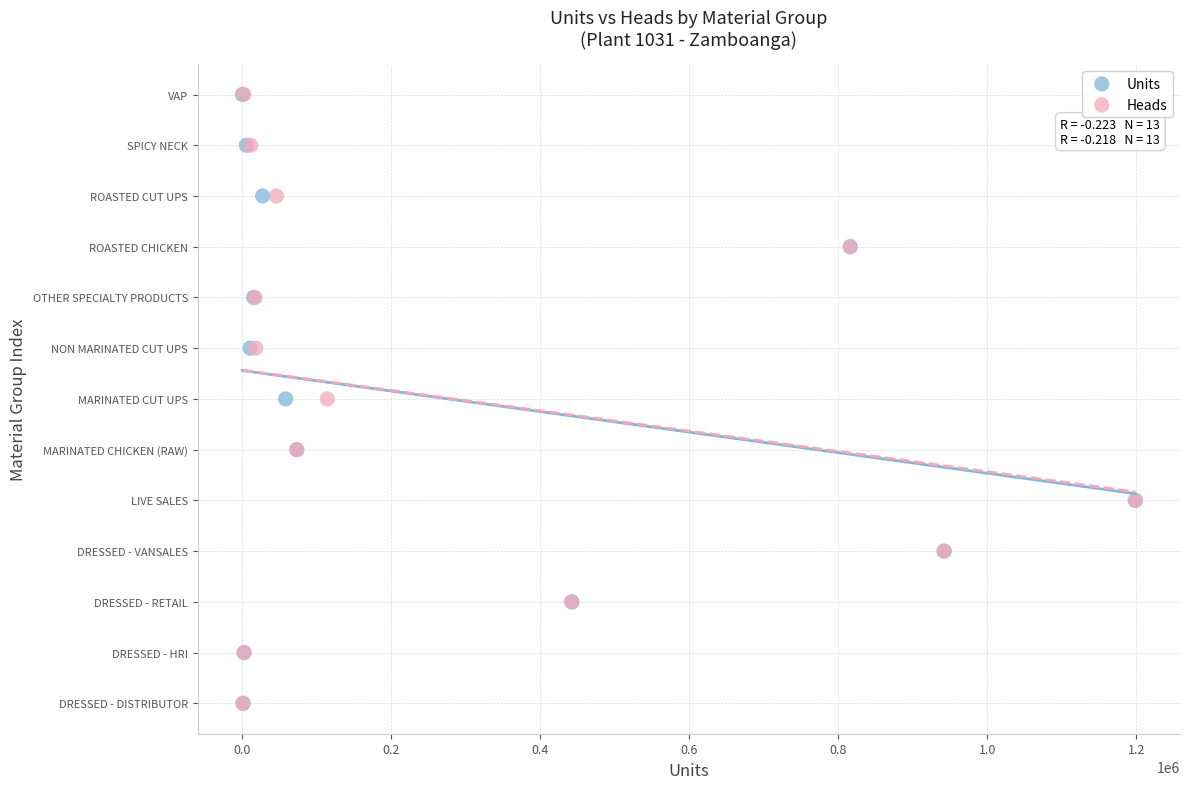

What are all the series names shown in the legend?

Units, Heads